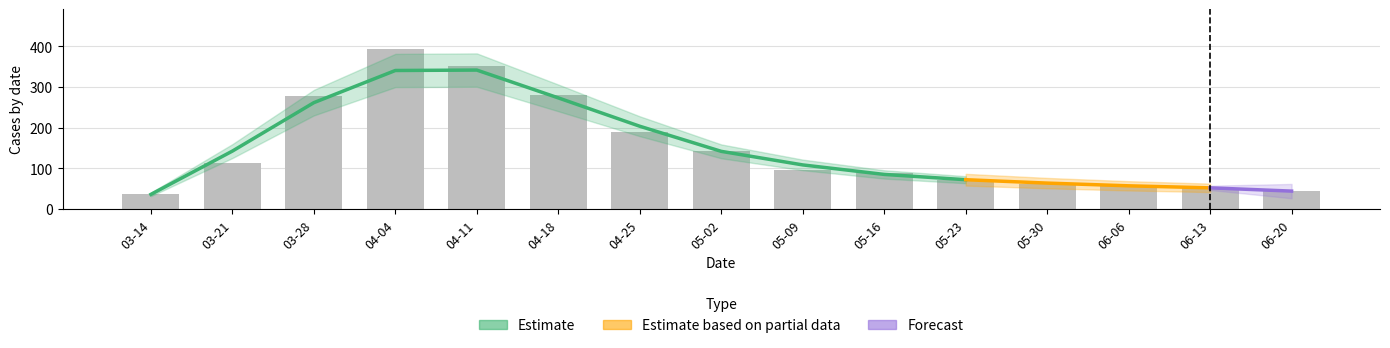

At which label does CH reach its minimum?

2020-03-14